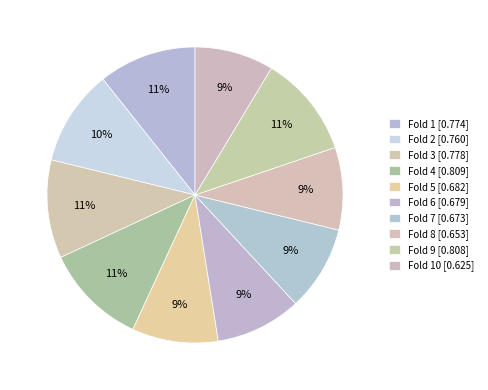

To the nearest percent, what is the average slice percentage?

10%